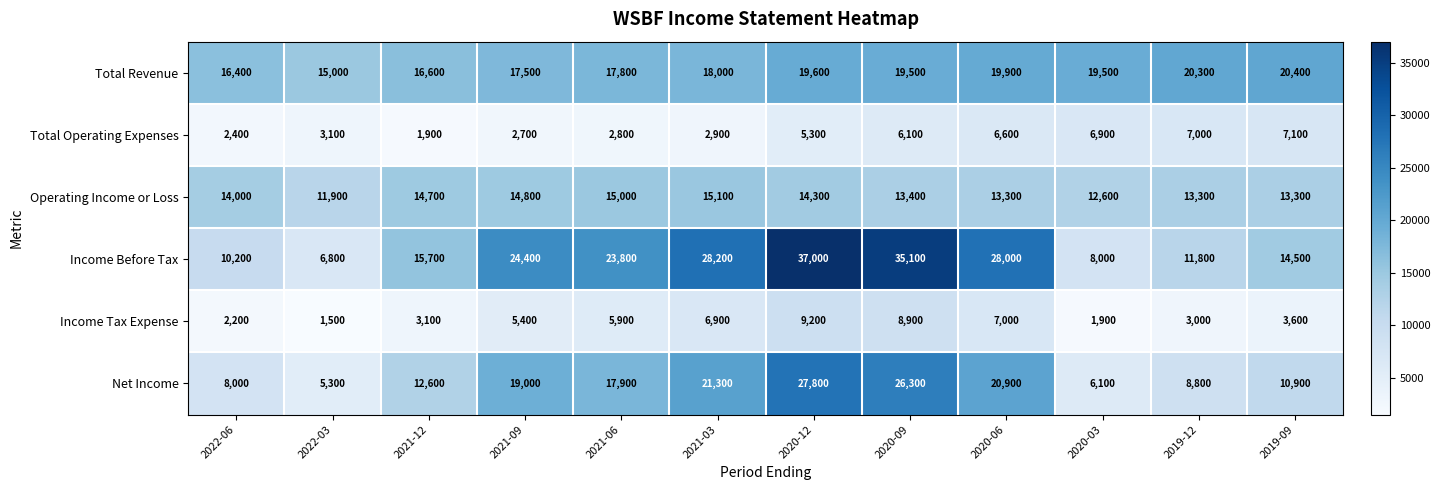

Which series has the widest spread of values?

Income Before Tax